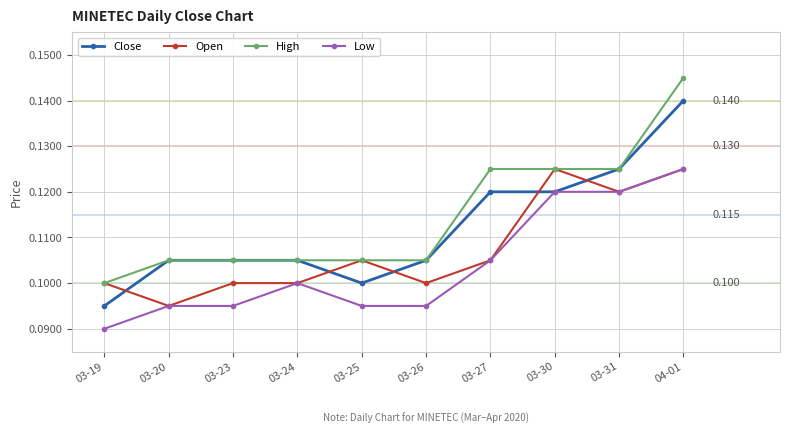

True or false: Close has more than 2 points higher than both neighbors.

False